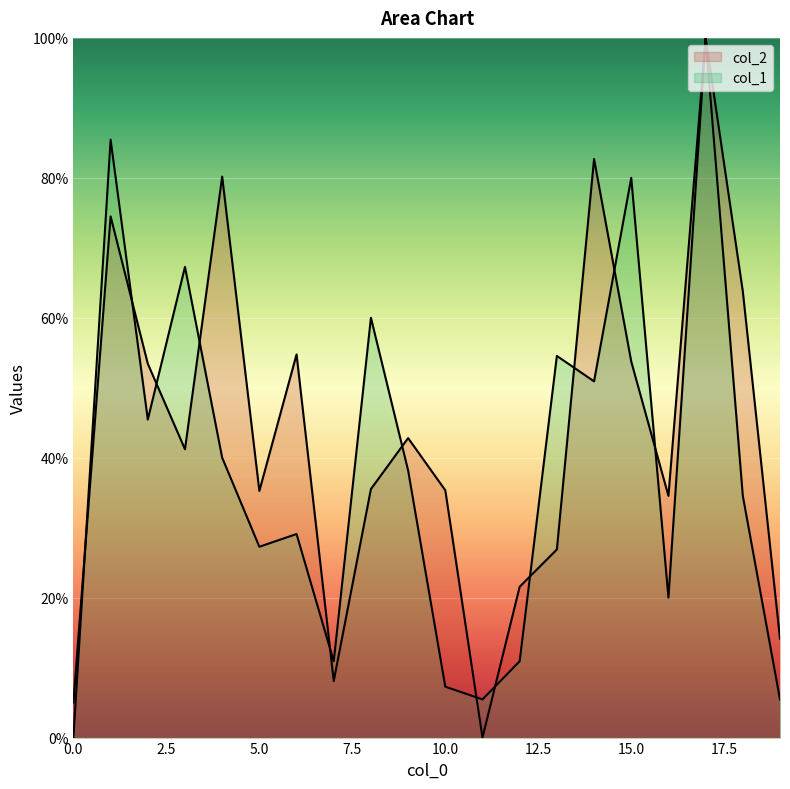

Which series has the widest spread of values?

col_2